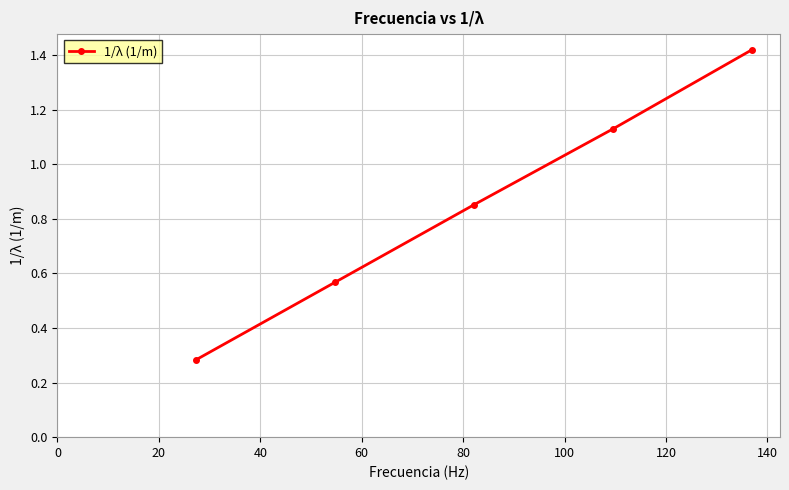

Count the values in the range 0 to 1.

3